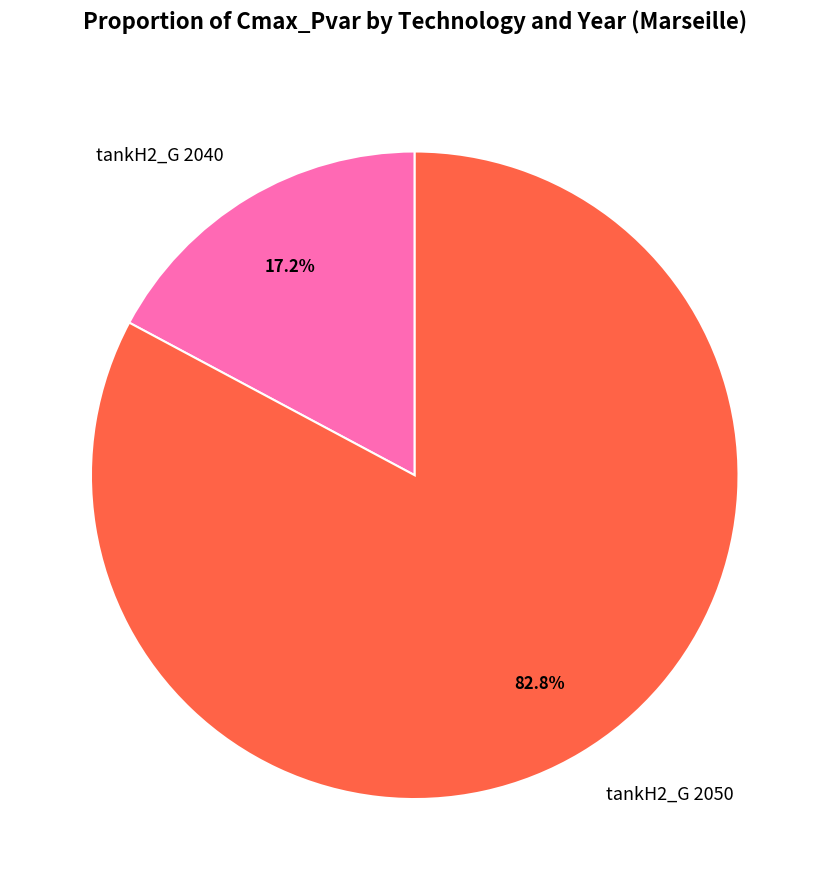

Rank the categories by value from highest to lowest.

tankH2_G 2050, tankH2_G 2040